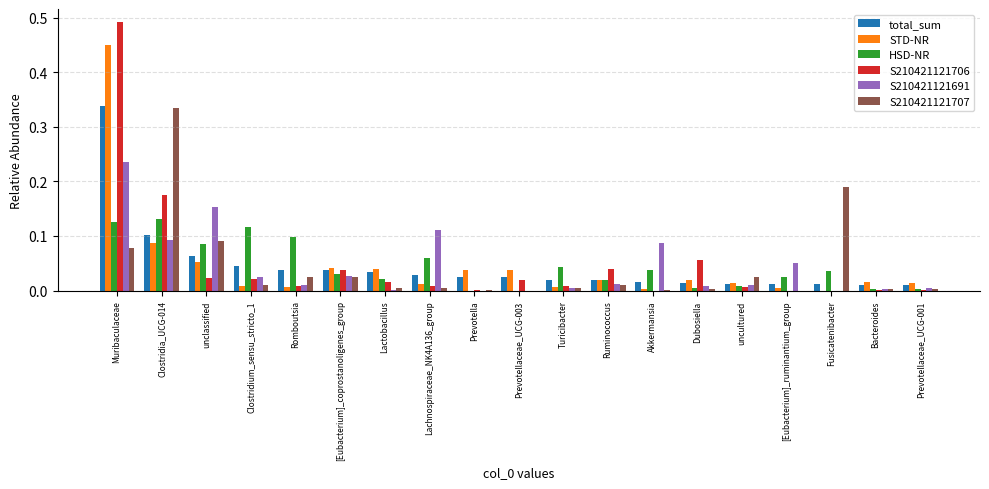

The HSD-NR series shows 0.1 at Fusicatenibacter. True or false?

False